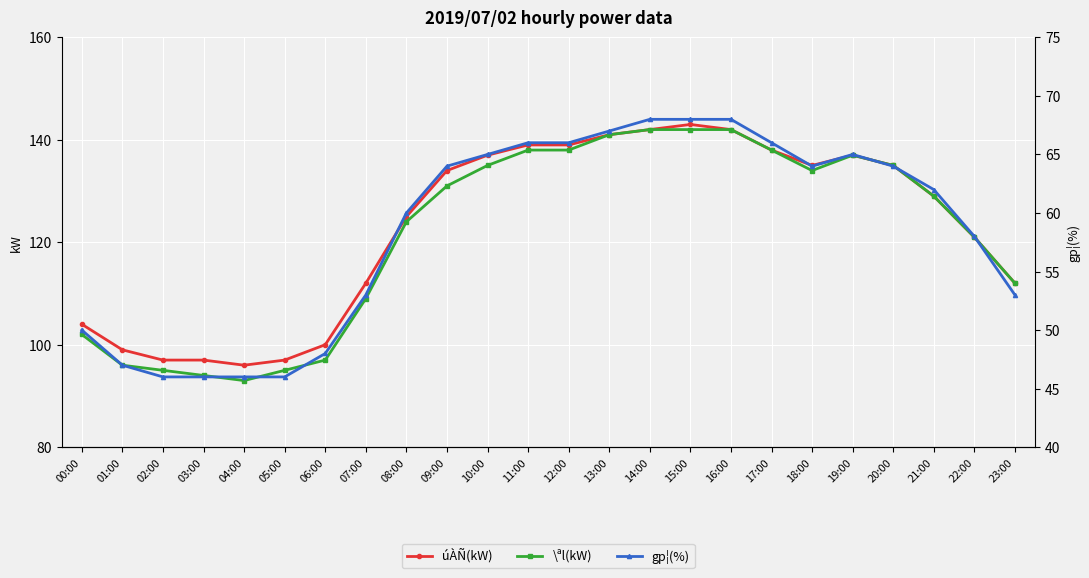

Which has a higher value, 03:00 or 08:00?

08:00